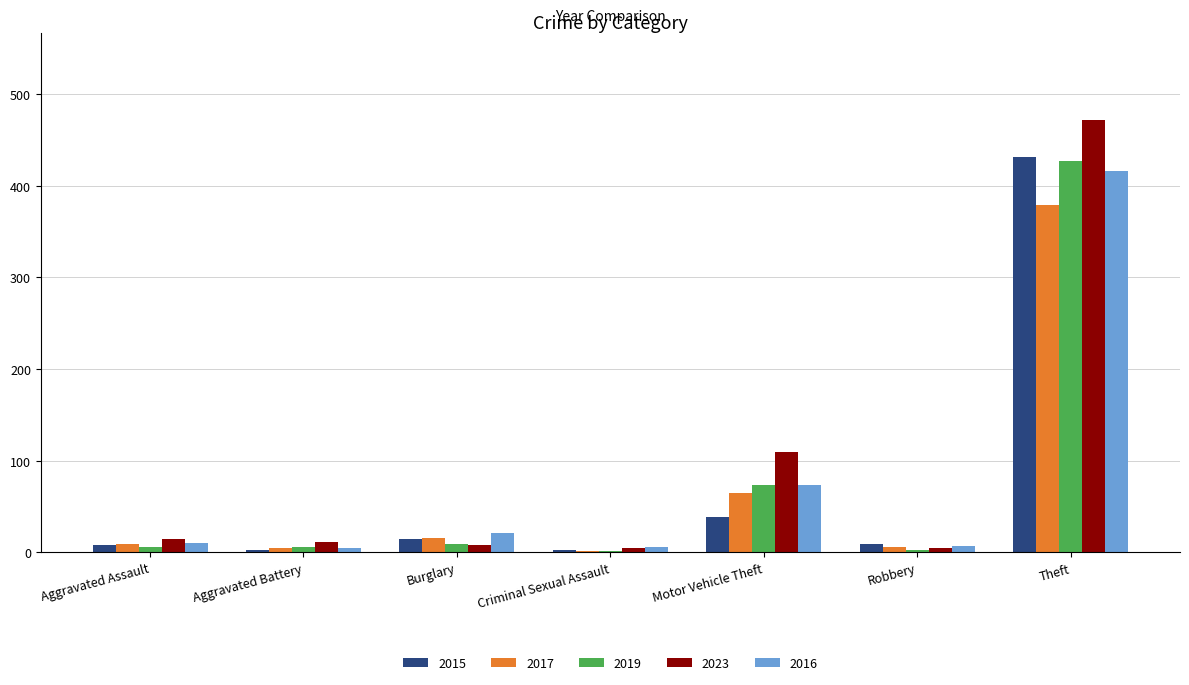

Is the value of 2023 at Theft greater than the value of 2017 at Aggravated Assault?

Yes